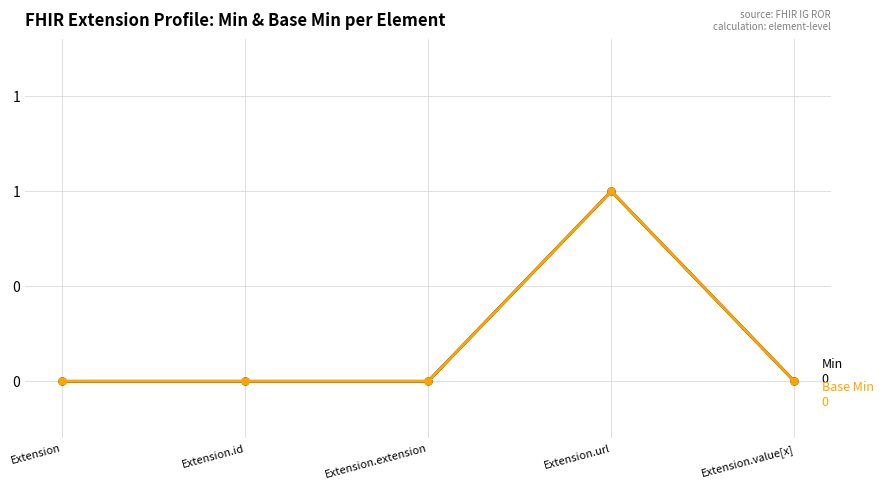

Reading right to left, transcribe all the data shown in this chart.

Min: Extension.value[x]=0	Extension.url=1	Extension.extension=0	Extension.id=0	Extension=0
Base Min: Extension.value[x]=0	Extension.url=1	Extension.extension=0	Extension.id=0	Extension=0